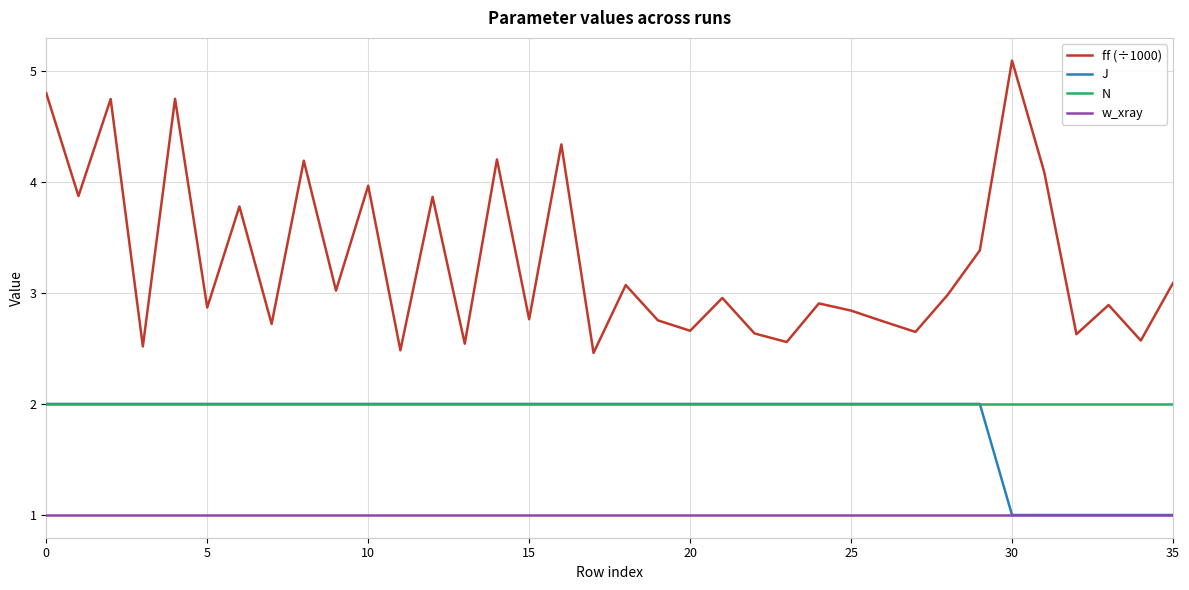

Which series has the largest range (max minus min)?

ff (÷1000)